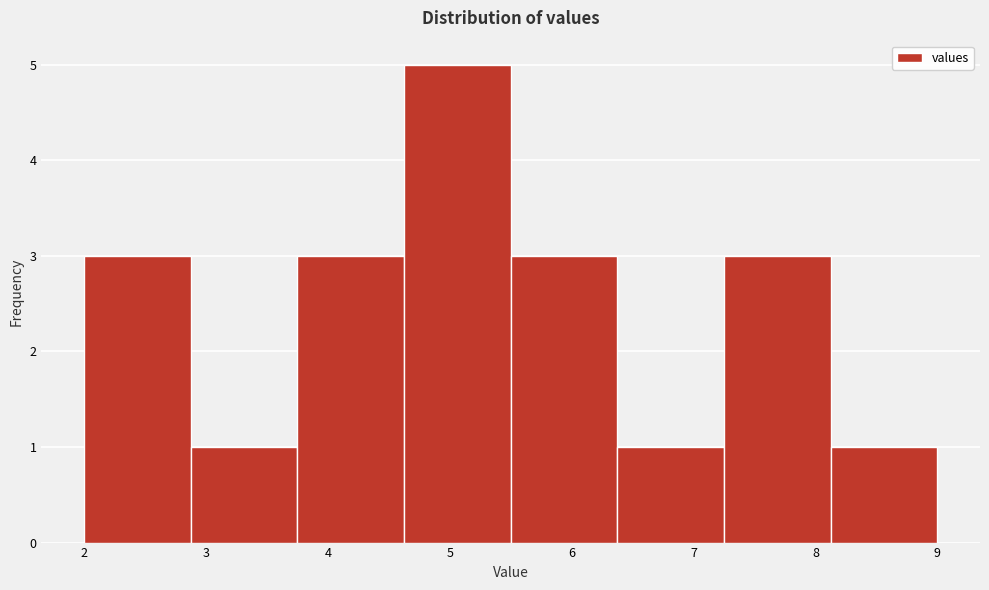

What is the height of the bar covering 7.3 to 8.1 on the x-axis? Neither the bar edges nor the heights are printed on the chart, so give them approximately, as read against the axes.

3